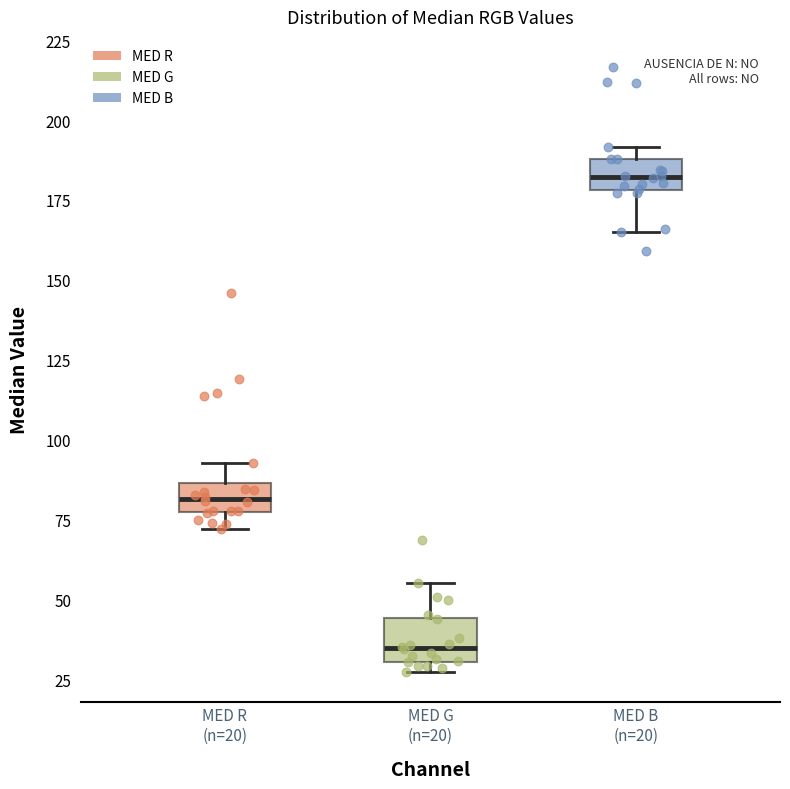

Reading left to right, read every box against the y-axis: the position of its median line, the range the box covers, and the ends of its whiskers. The values are not printed on the chart, so give them approximately, as read against the axis.

MED R (n=20): median 80, box 75 to 85, whiskers 70 to 95
MED G (n=20): median 35, box 30 to 45, whiskers 25 to 55
MED B (n=20): median 180 (inside the box), box 180 to 190, whiskers 165 to 190 (just above the box's upper edge)